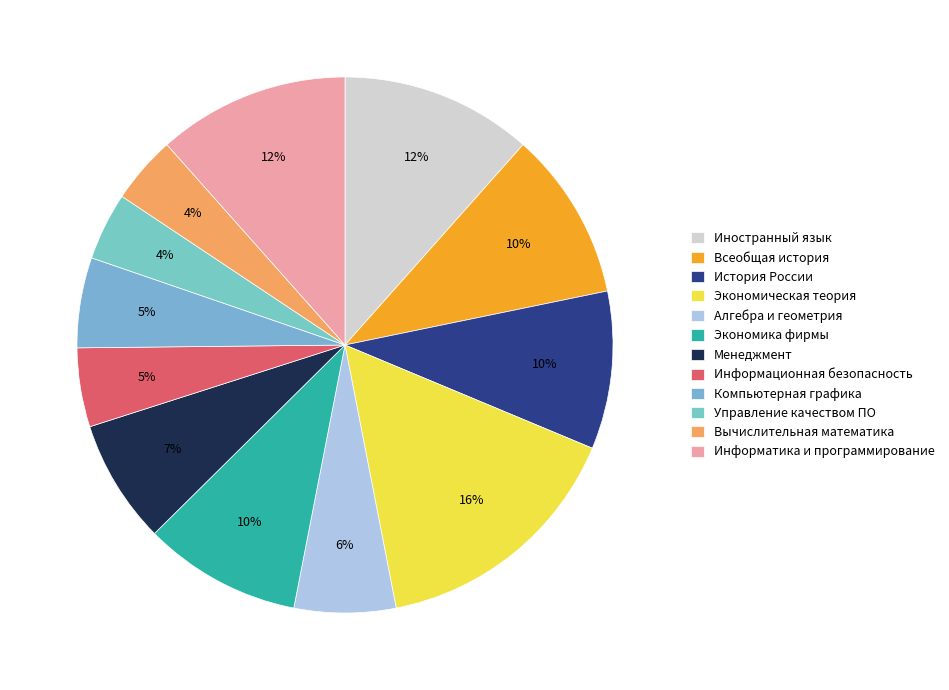

Rank the categories by value from lowest to highest.

Управление качеством ПО, Вычислительная математика, Информационная безопасность, Компьютерная графика, Алгебра и геометрия, Менеджмент, История России, Экономика фирмы, Всеобщая история, Иностранный язык, Информатика и программирование, Экономическая теория